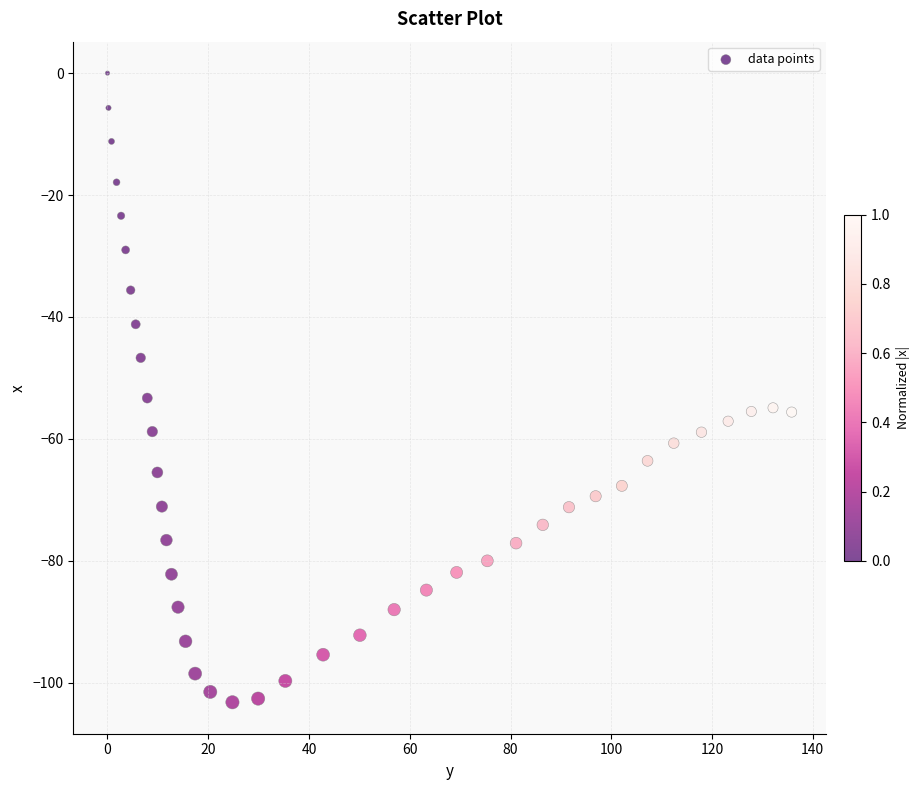

What Y value in the scatter plot is closest to -51?

-53.3